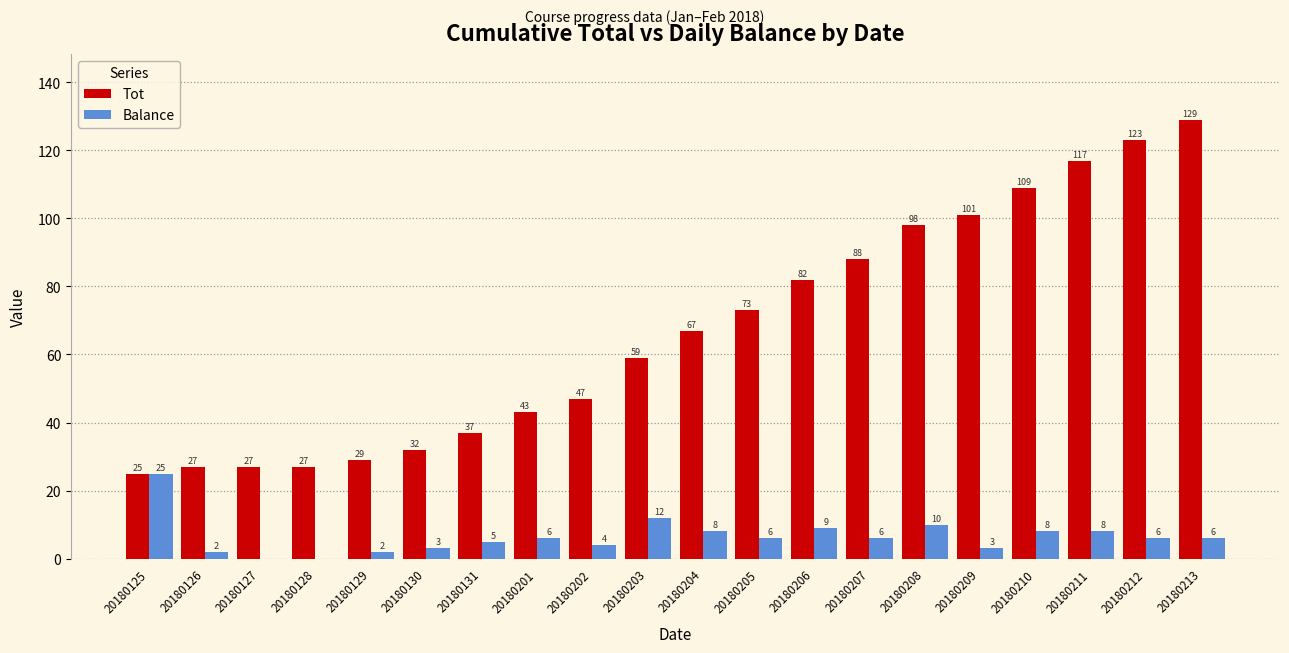

Between 20180129 and 20180212, which series saw the biggest shift?

Tot